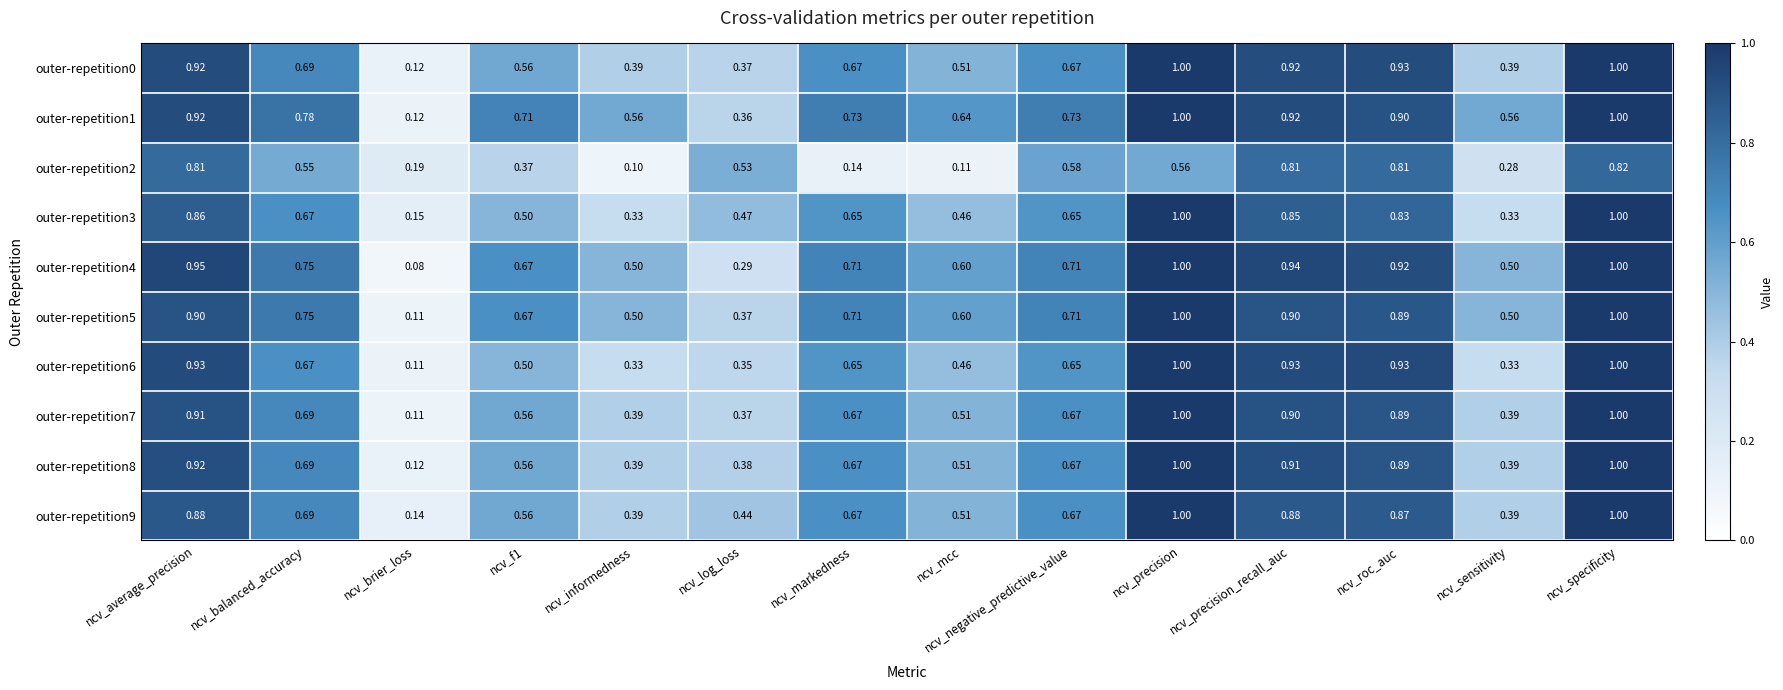

At which label is outer-repetition3 closest to 0?

ncv_brier_loss